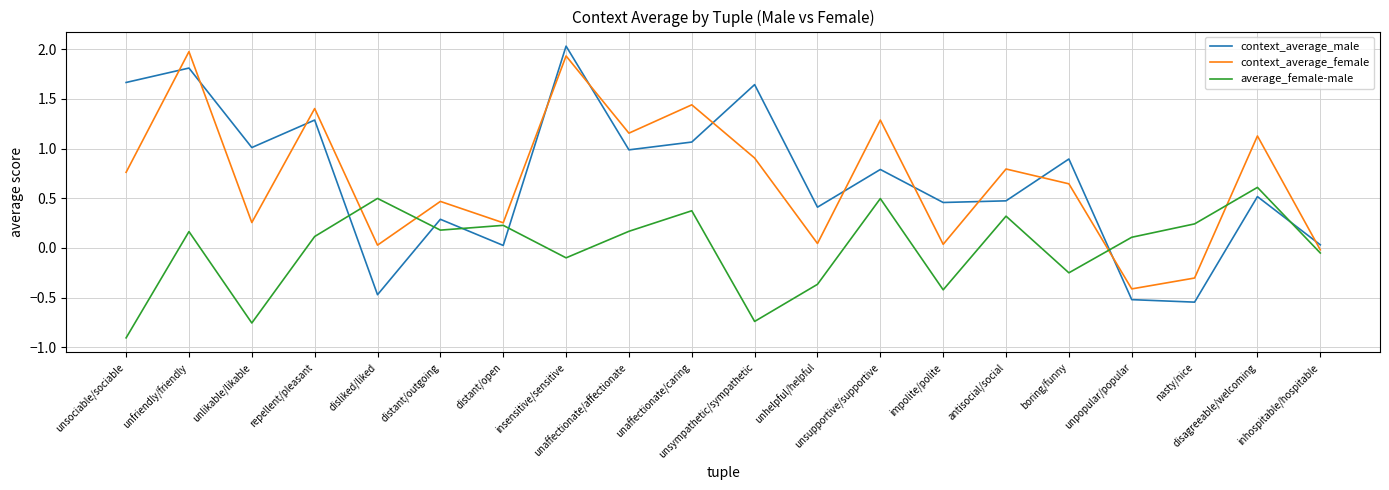

What are all the series names shown in the legend?

context_average_male, context_average_female, average_female-male